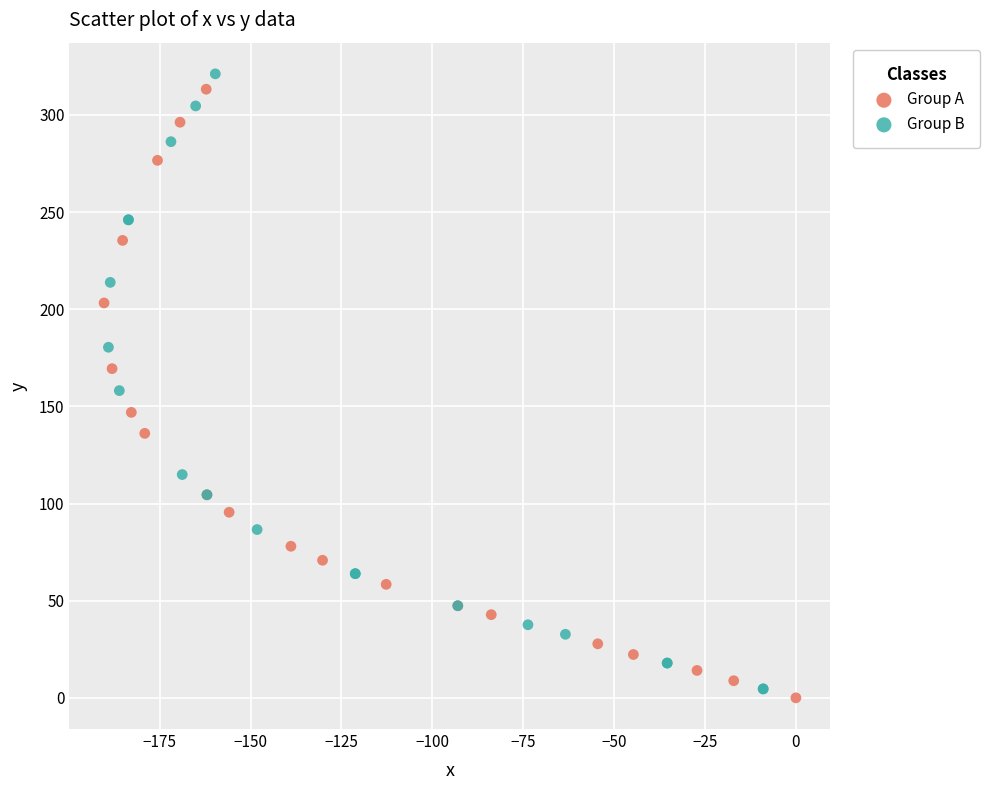

Which series has the widest spread of Y values?

Group B